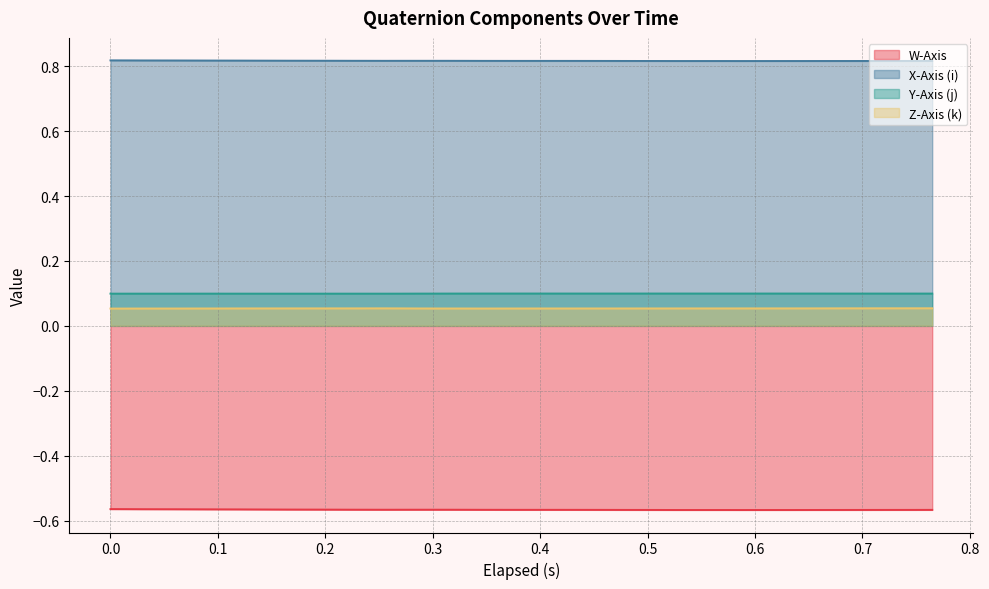

True or false: W-Axis and Z-Axis (k) cross at least once.

False